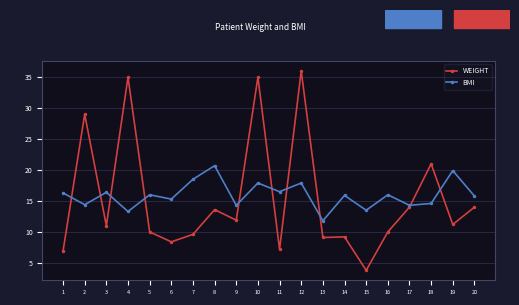

True or false: WEIGHT and BMI cross at least once.

True